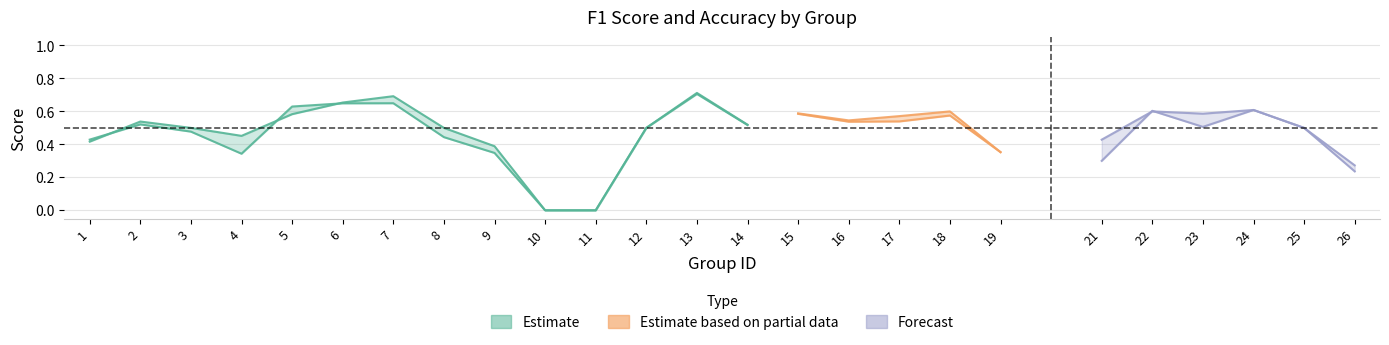

Which series changed the most between 7 and 8?

f1